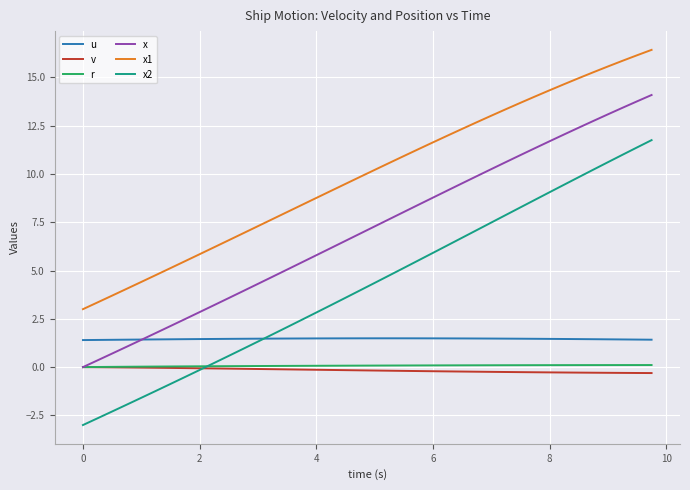

Which series has the widest spread of values?

x2